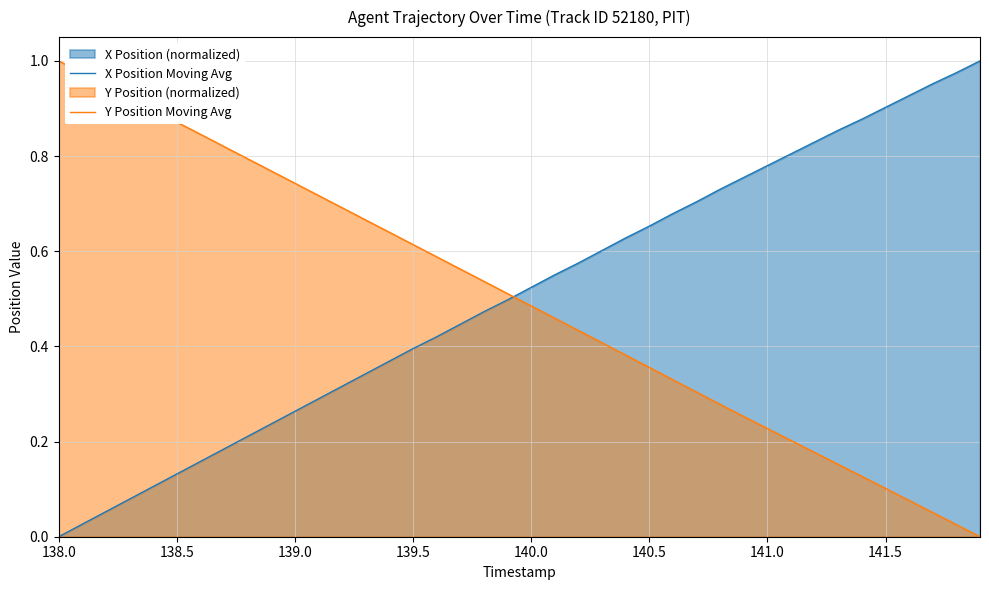

Which series ends up on top after the final intersection of X Position Moving Avg and Y Position Moving Avg?

X Position Moving Avg